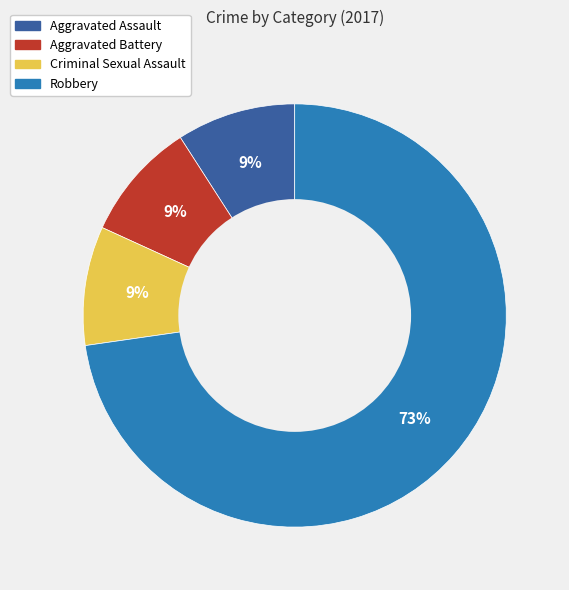

How many segments does this pie chart have?

4